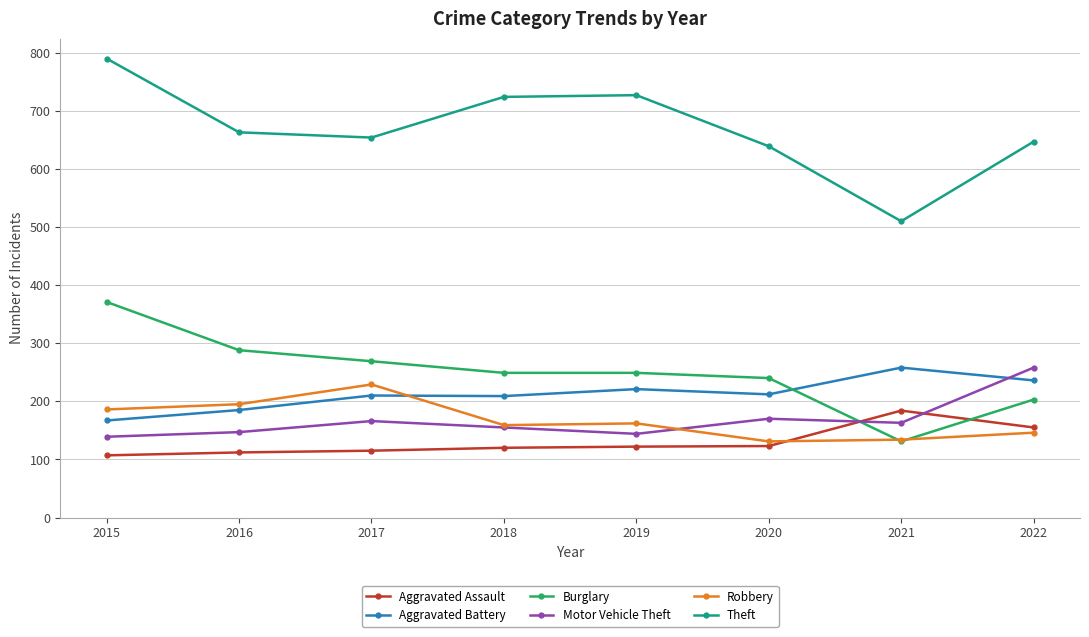

Rank the series at 2019 from lowest to highest value.

Aggravated Assault, Motor Vehicle Theft, Robbery, Aggravated Battery, Burglary, Theft